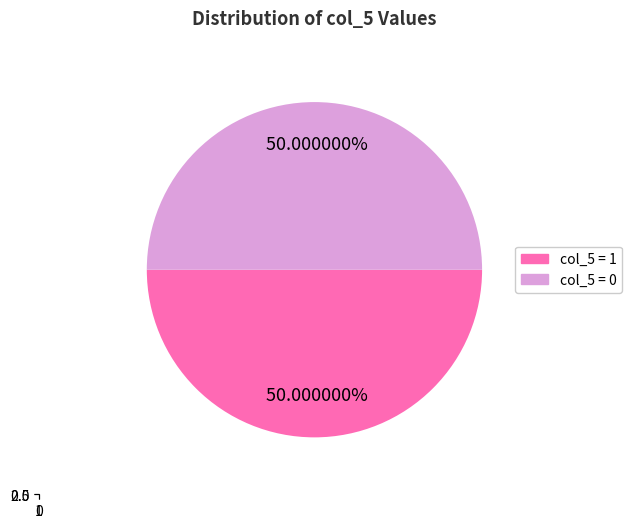

How many segments does this pie chart have?

2